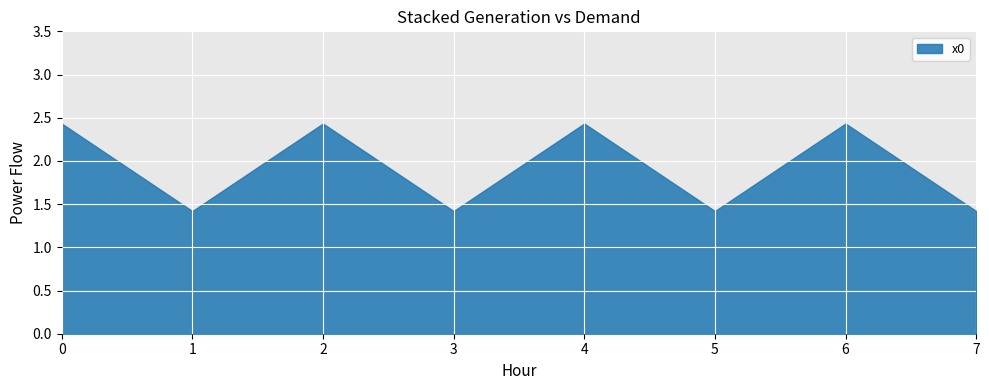

Rank the categories by value from lowest to highest.

1, 3, 5, 7, 0, 2, 4, 6